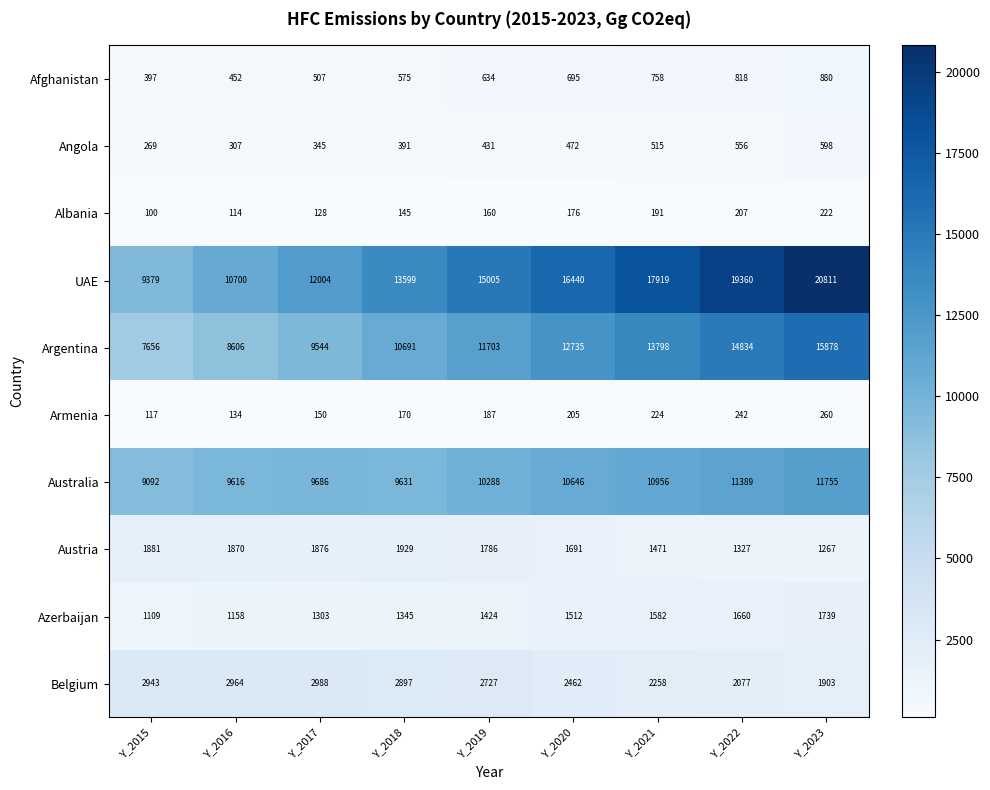

What is the average value of the Armenia series?

188